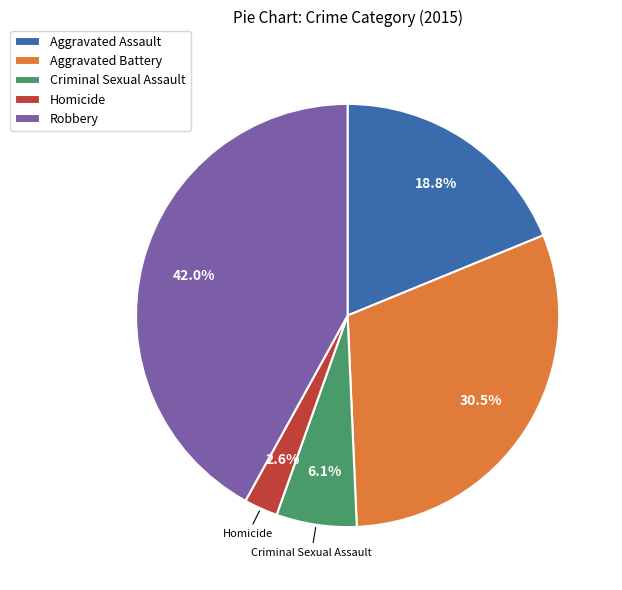

To the nearest percent, what is the combined percentage of Aggravated Assault and Homicide?

21%